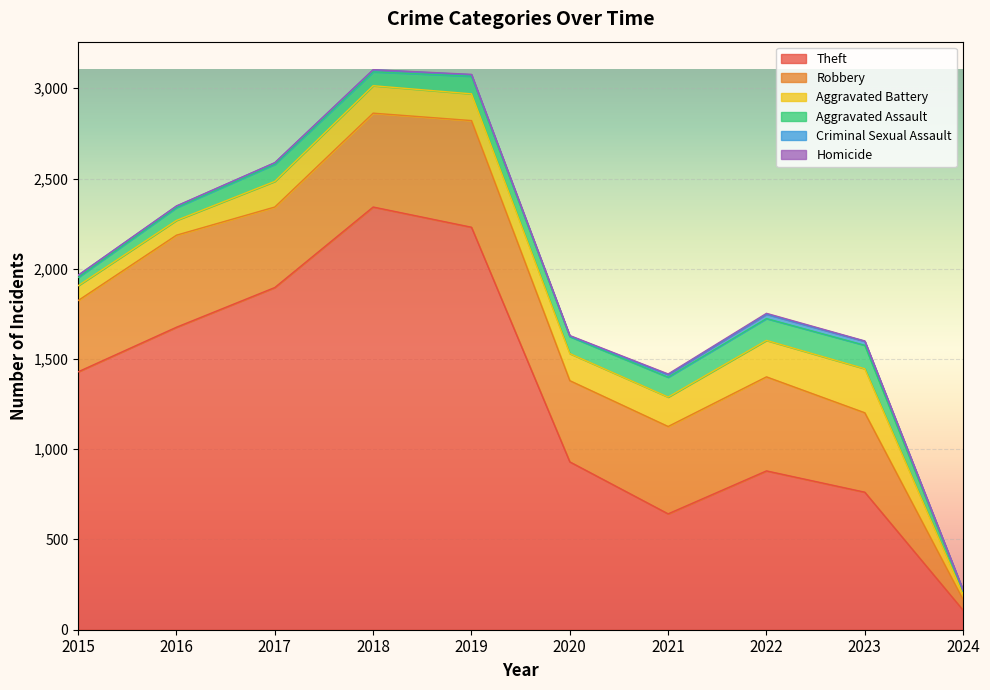

At which label is Theft closest to 1225?

2015